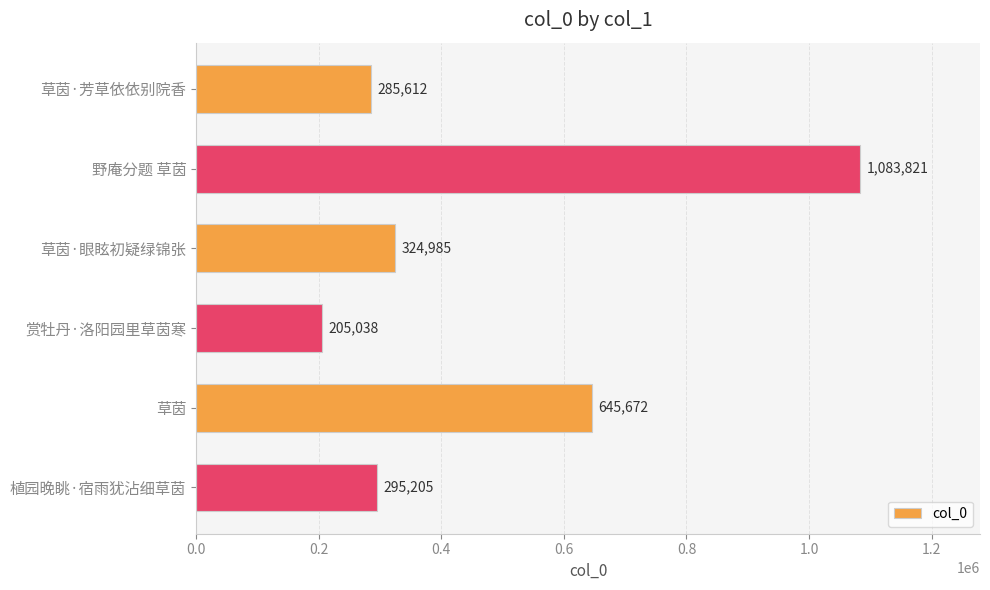

How many data points does each series have?

6